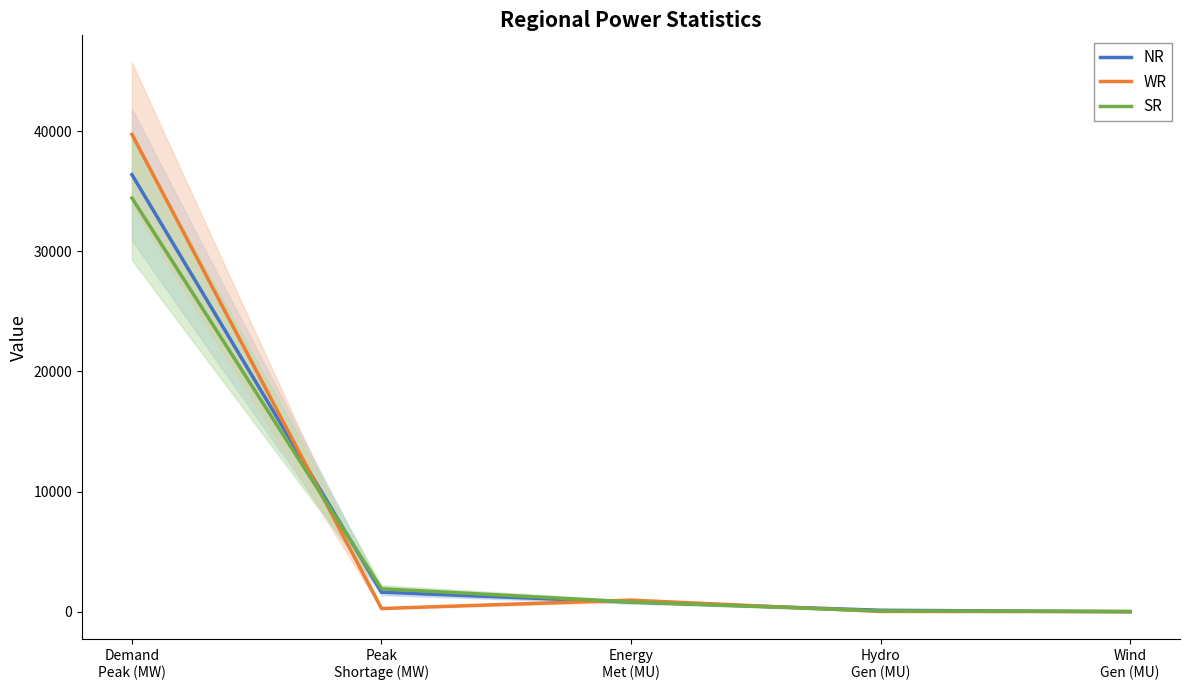

True or false: WR has more than 1 points higher than both neighbors.

False